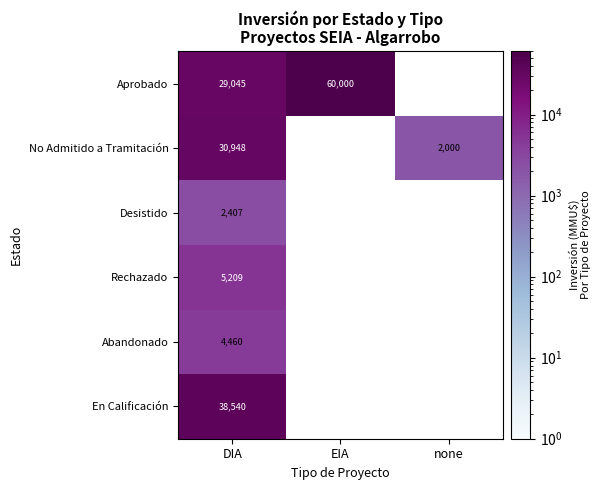

What is the difference between the highest and lowest values at DIA?

36133